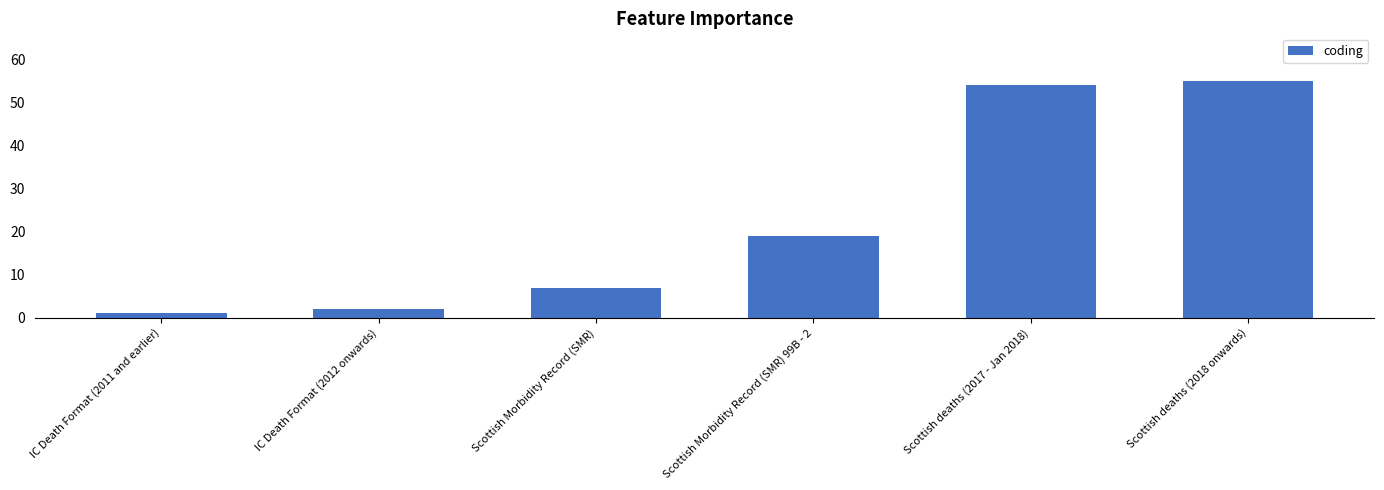

List the labels in order of value, smallest first.

IC Death Format (2011 and earlier), IC Death Format (2012 onwards), Scottish Morbidity Record (SMR), Scottish Morbidity Record (SMR) 99B - 2, Scottish deaths (2017 - Jan 2018), Scottish deaths (2018 onwards)